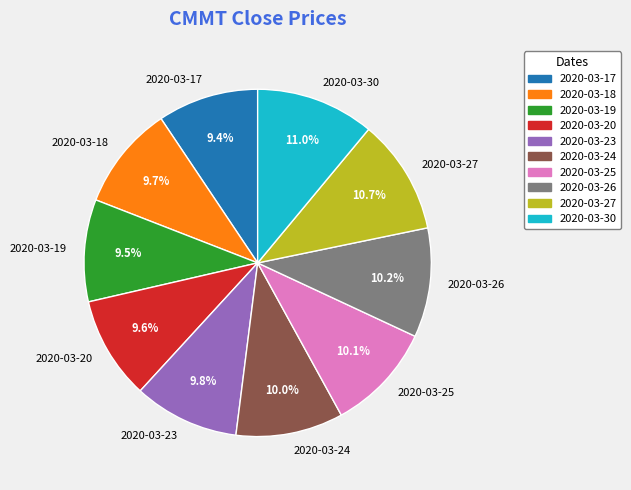

What percentage do 2020-03-30 and 2020-03-20 together represent?

20.6%